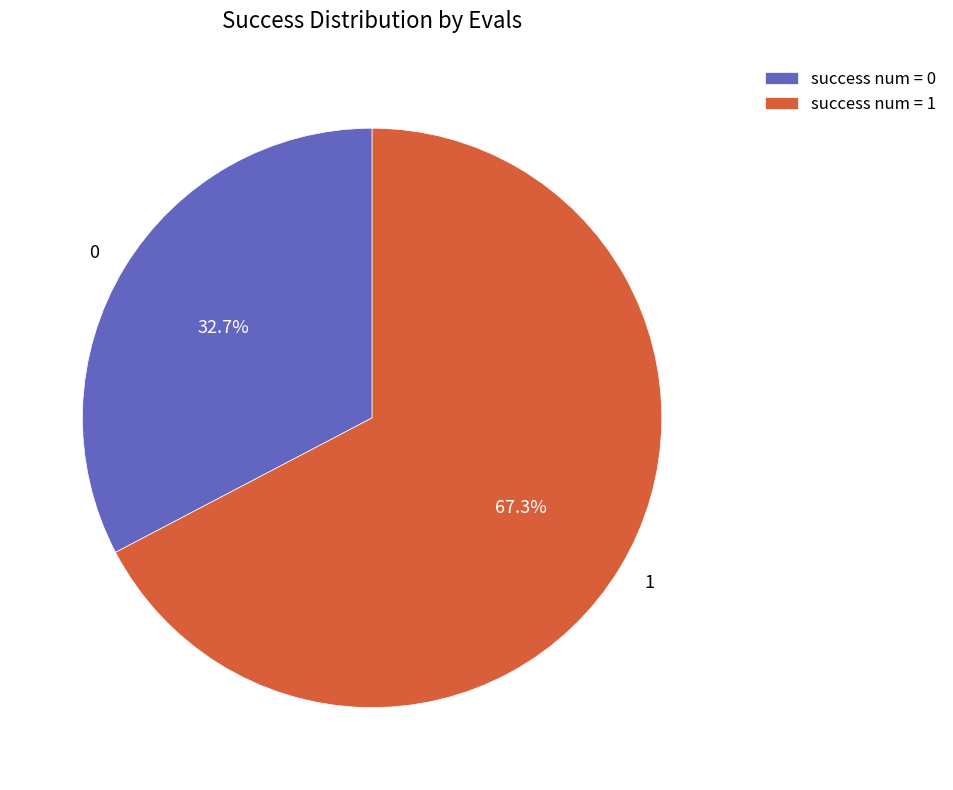

Approximately how many times larger is the value at 0 compared to 1?

0.5